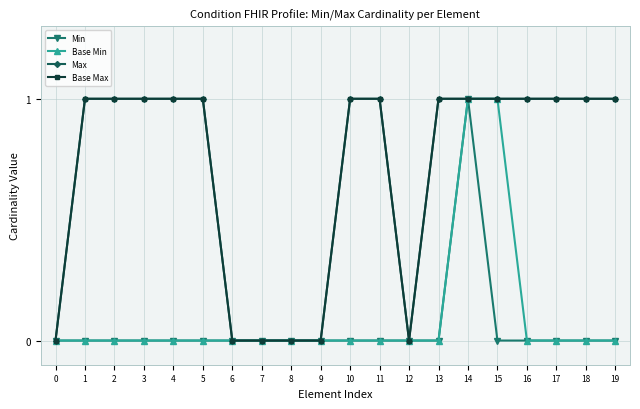

What are all the series names shown in the legend?

Min, Base Min, Max, Base Max